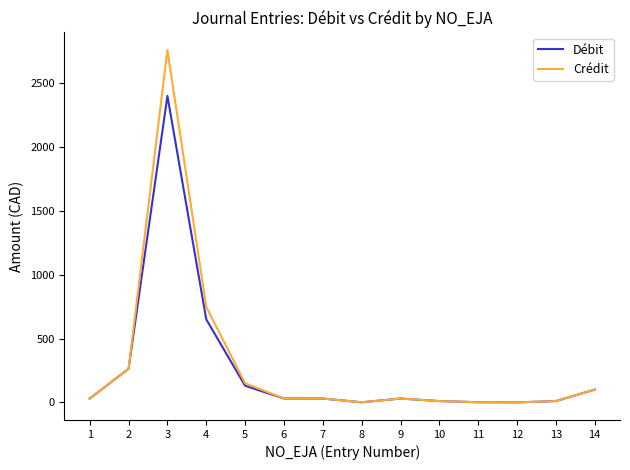

What is the difference between the maximum and minimum values in the Crédit series?

2759.4